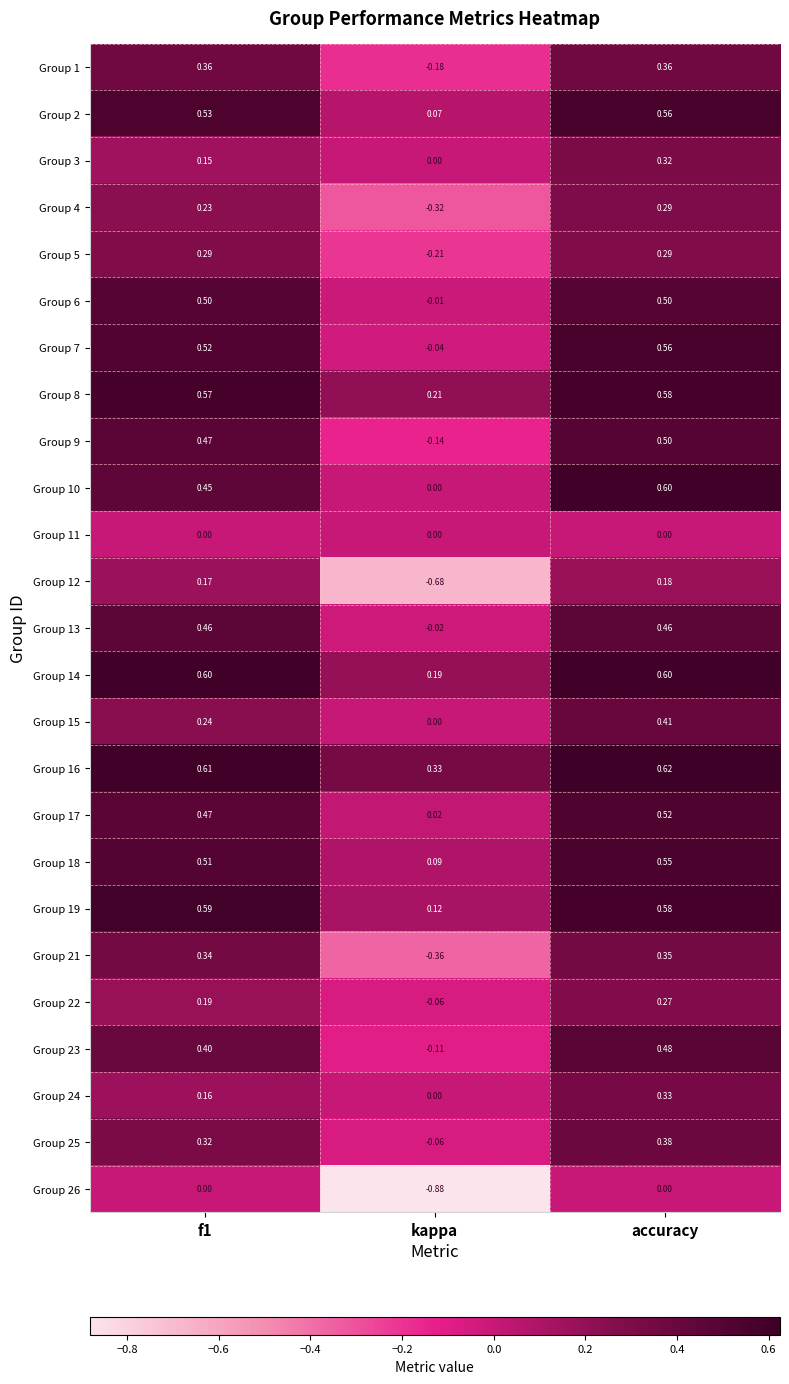

Which category has the highest value in the Group 9 series?

accuracy